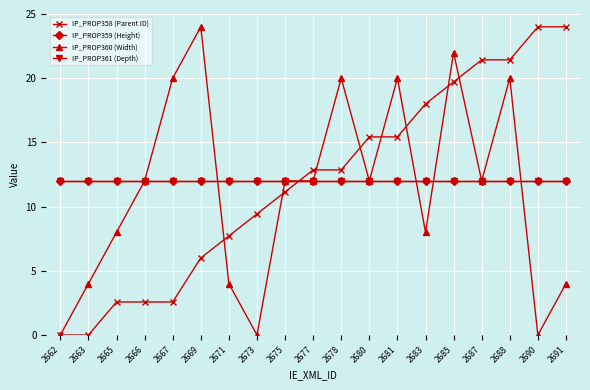

Does the chart have visible grid lines?

Yes